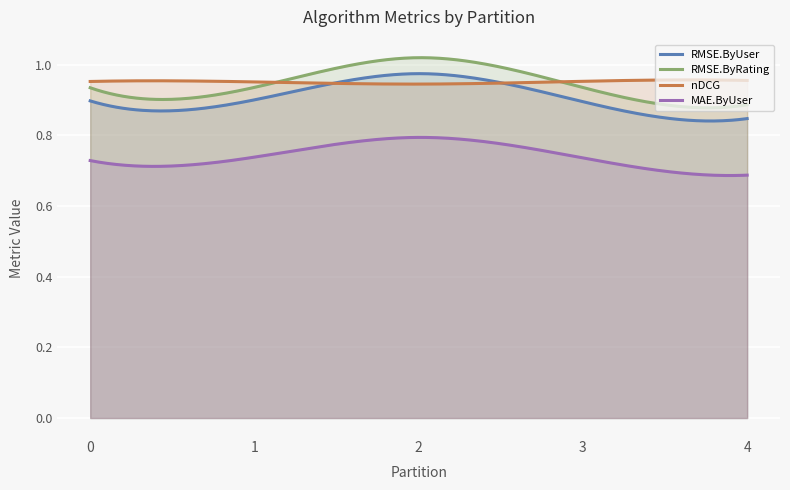

Reading right to left, transcribe all the data shown in this chart.

RMSE.ByUser: 4=0.8	3=0.9	2=1.0	1=0.9	0=0.9
RMSE.ByRating: 4=0.9	3=0.9	2=1.0	1=0.9	0=0.9
nDCG: 4=1.0	3=1.0	2=0.9	1=1.0	0=1.0
MAE.ByUser: 4=0.7	3=0.7	2=0.8	1=0.7	0=0.7